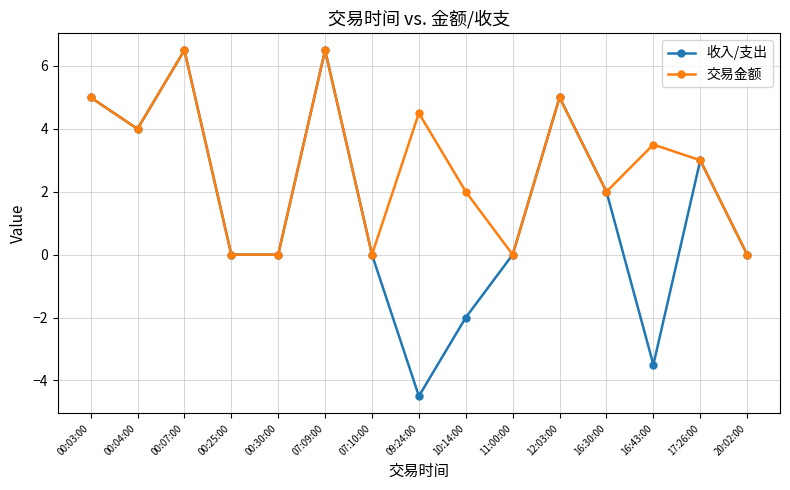

What is the difference between the second highest and minimum values in the 收入/支出 series?

11.0